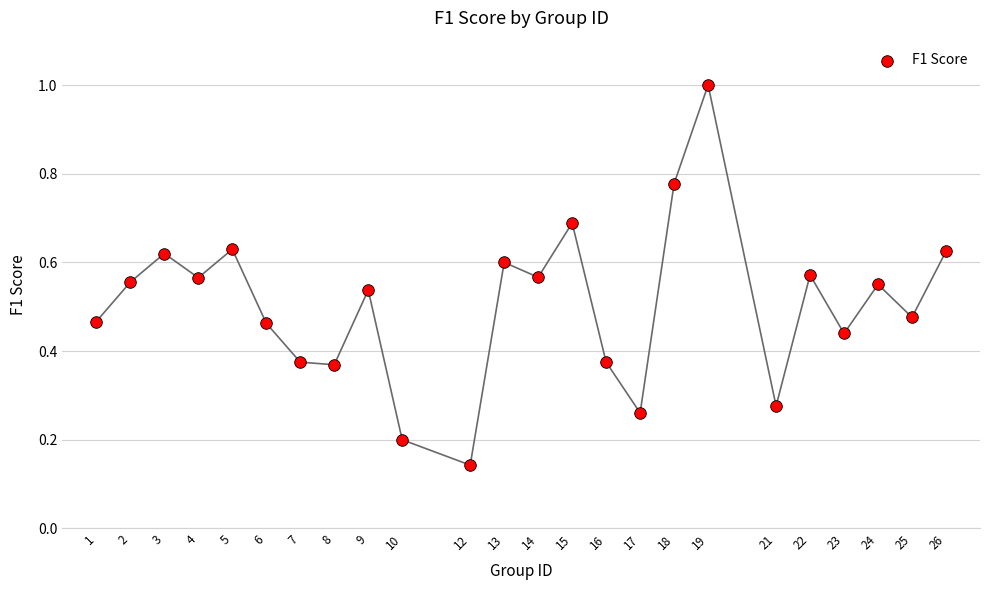

What is the range of X values (max minus min)?

25.0